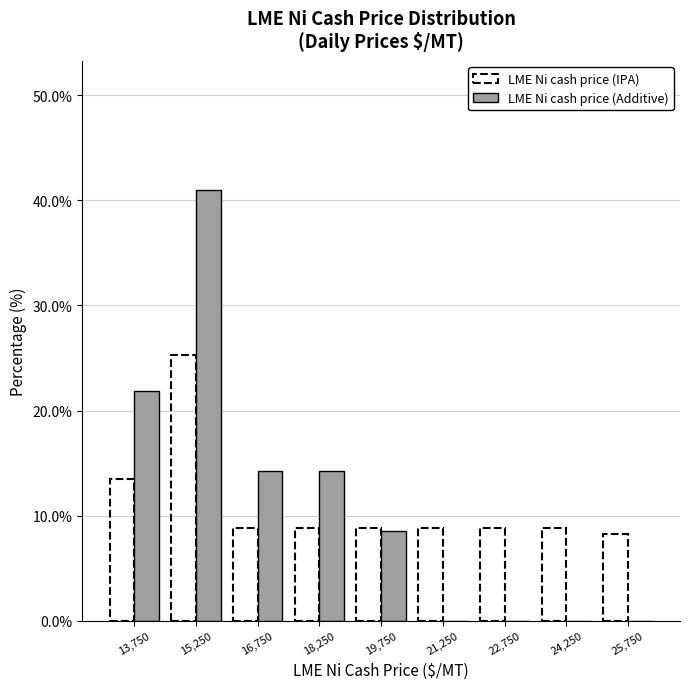

What is the height of the LME Ni cash price (Additive) bar covering 13000 to 14500 on the x-axis? Neither the bar edges nor the heights are printed on the chart, so give them approximately, as read against the axes.

22